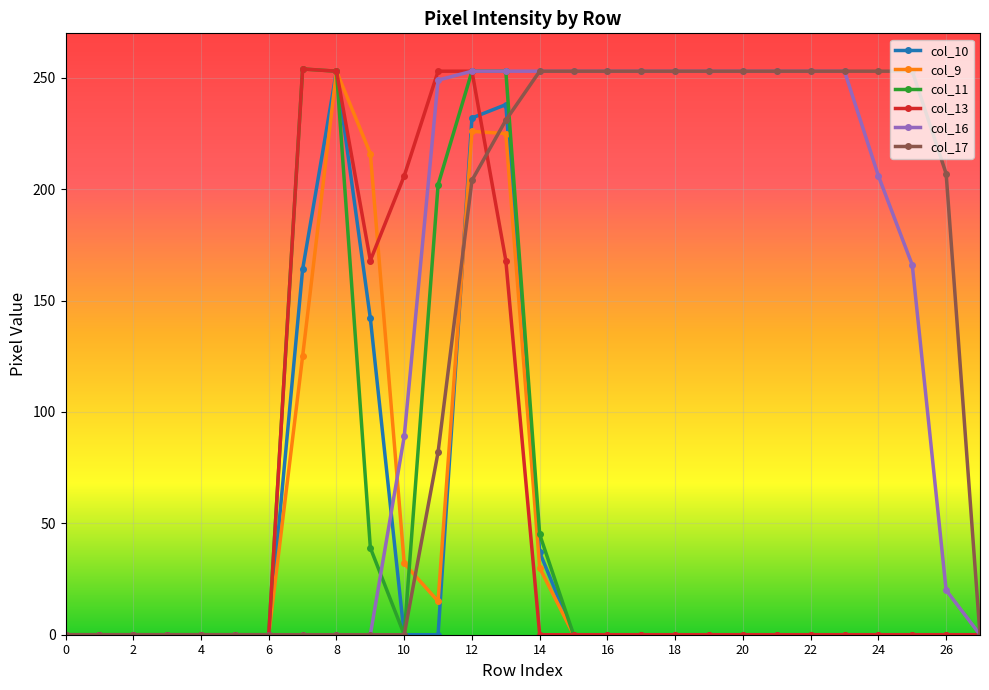

What is the maximum value shown in the chart?

254